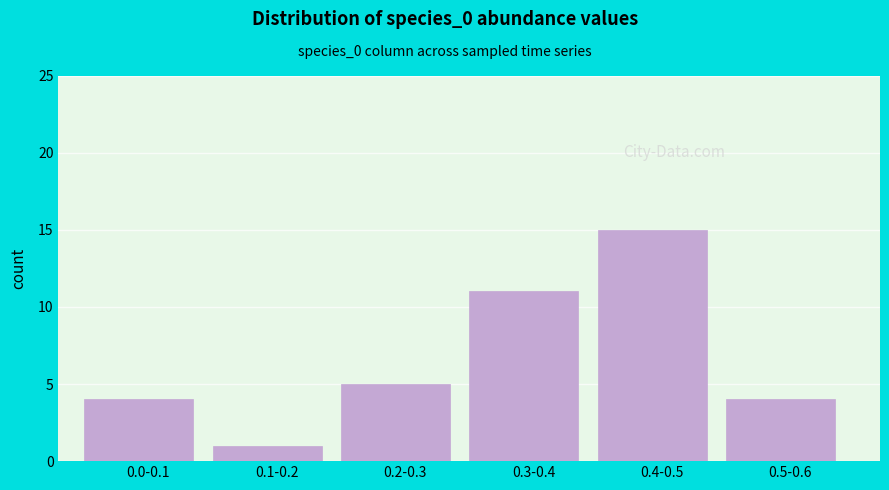

Reading left to right, list all the values displayed in this chart.

0.0-0.1=4	0.1-0.2=1	0.2-0.3=5	0.3-0.4=11	0.4-0.5=15	0.5-0.6=4